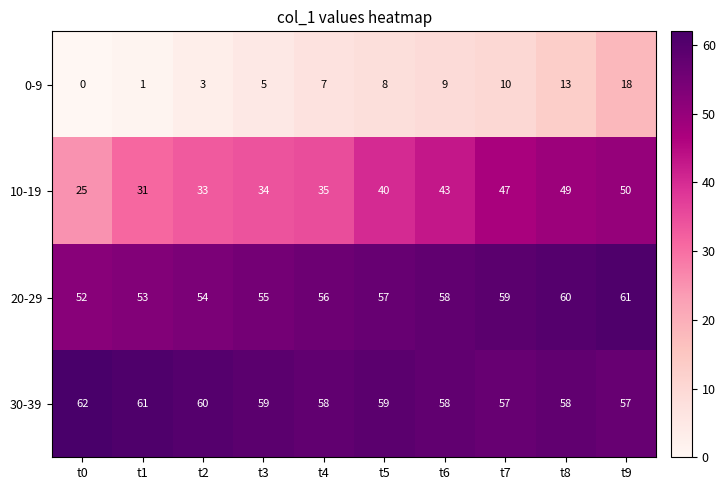

What is the spread (max minus min) of values at t7?

49